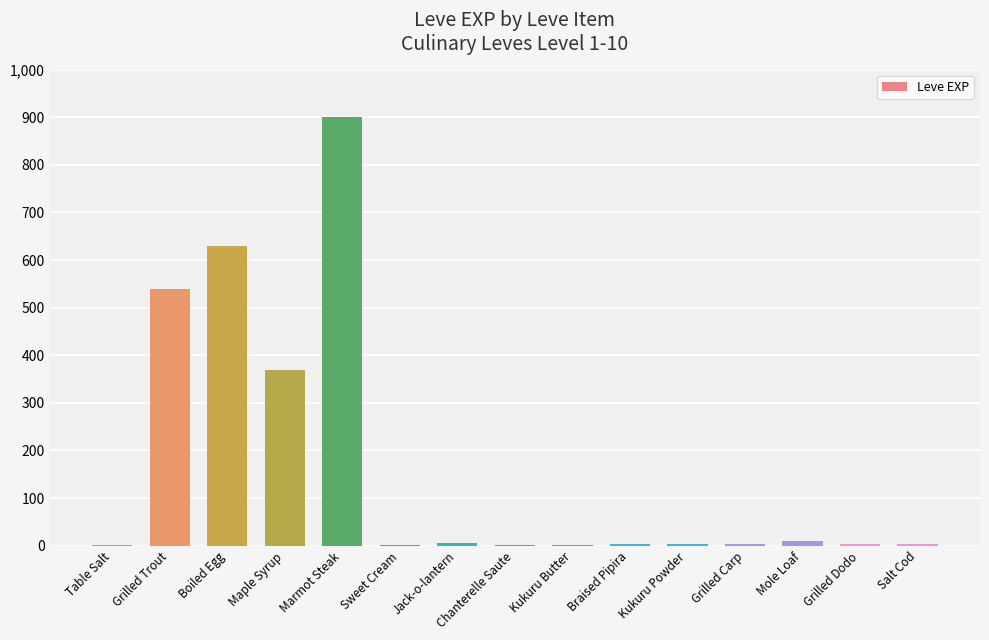

Between Salt Cod and Grilled Trout, which is larger?

Grilled Trout